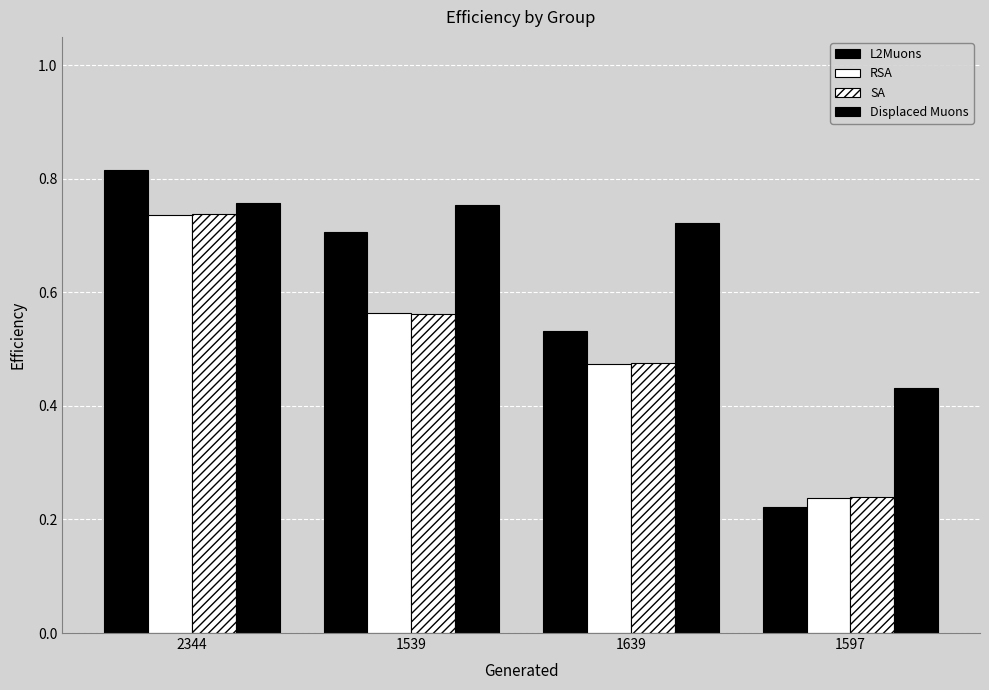

How many groups of bars are there?

4